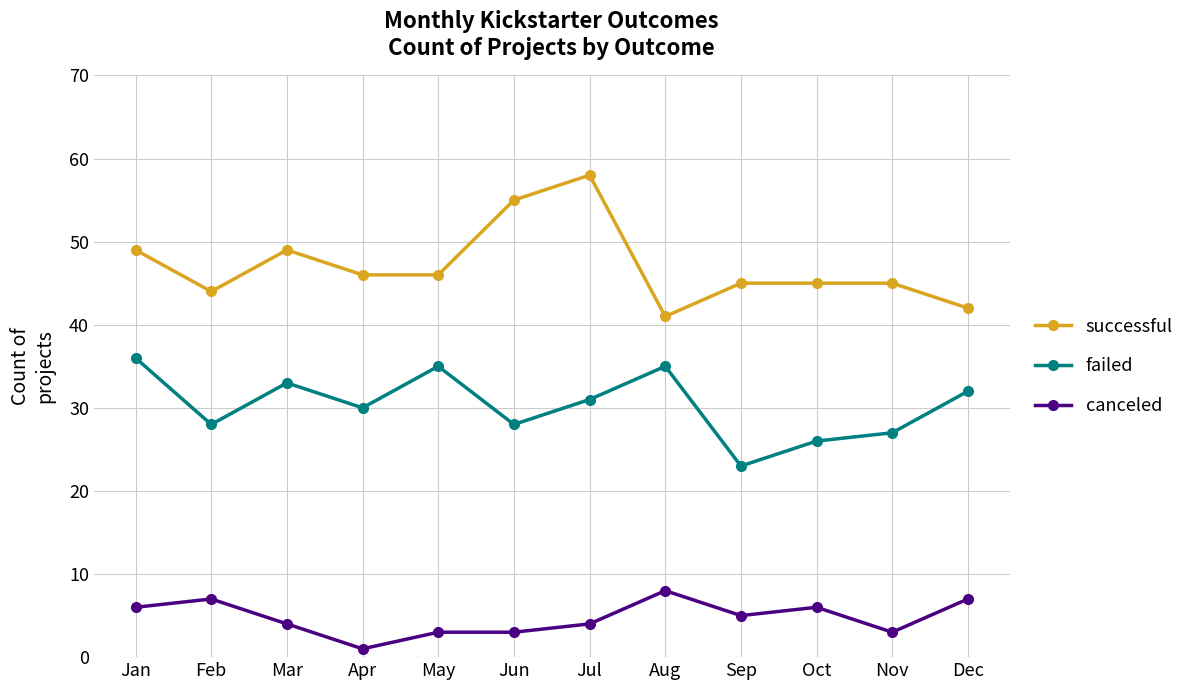

Reading right to left, what are all the values shown in this chart?

successful: 42	45	45	45	41	58	55	46	46	49	44	49
failed: 32	27	26	23	35	31	28	35	30	33	28	36
canceled: 7	3	6	5	8	4	3	3	1	4	7	6